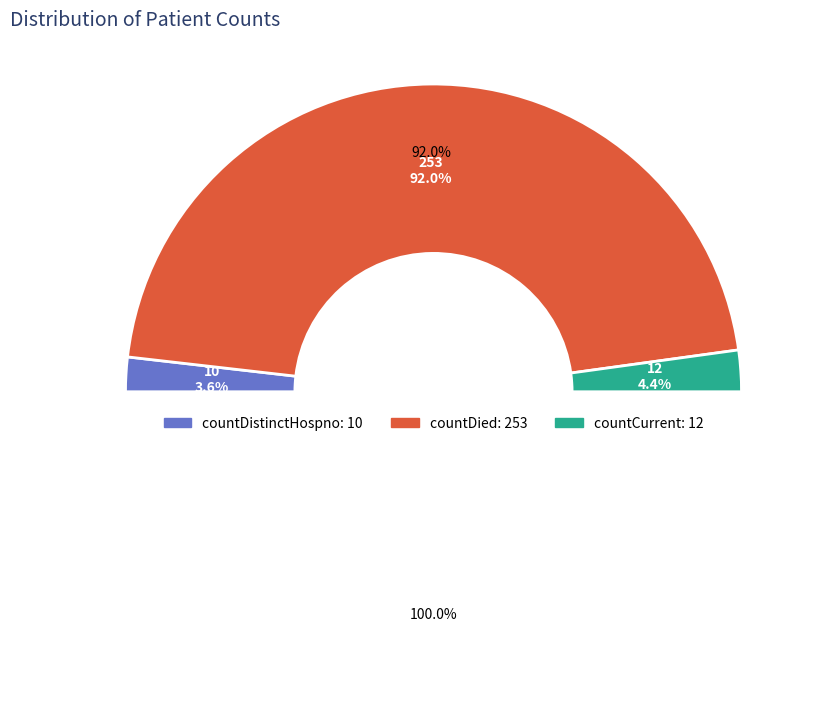

Combined, do countDistinctHospno and countCurrent account for over 50%?

No